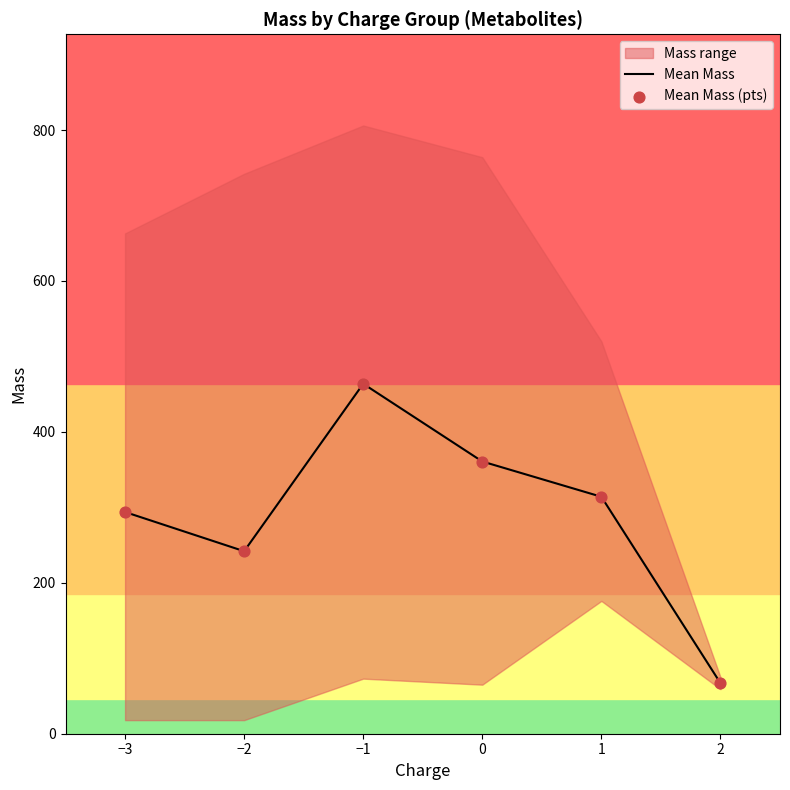

Is the value of Mean Mass (pts) at −1 greater than the value of Mean Mass at −3?

Yes